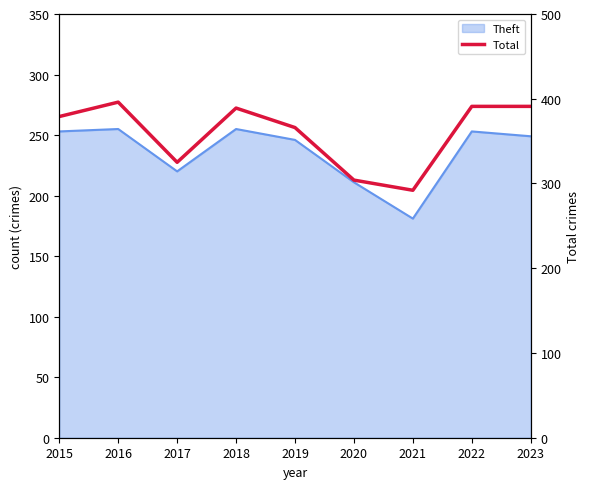

At which category does the chart reach its minimum across all series?

2021